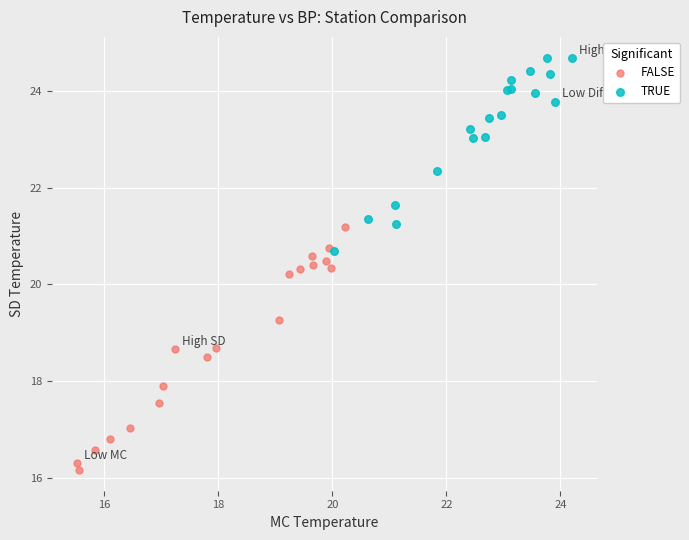

Which series reaches the maximum Y coordinate?

TRUE